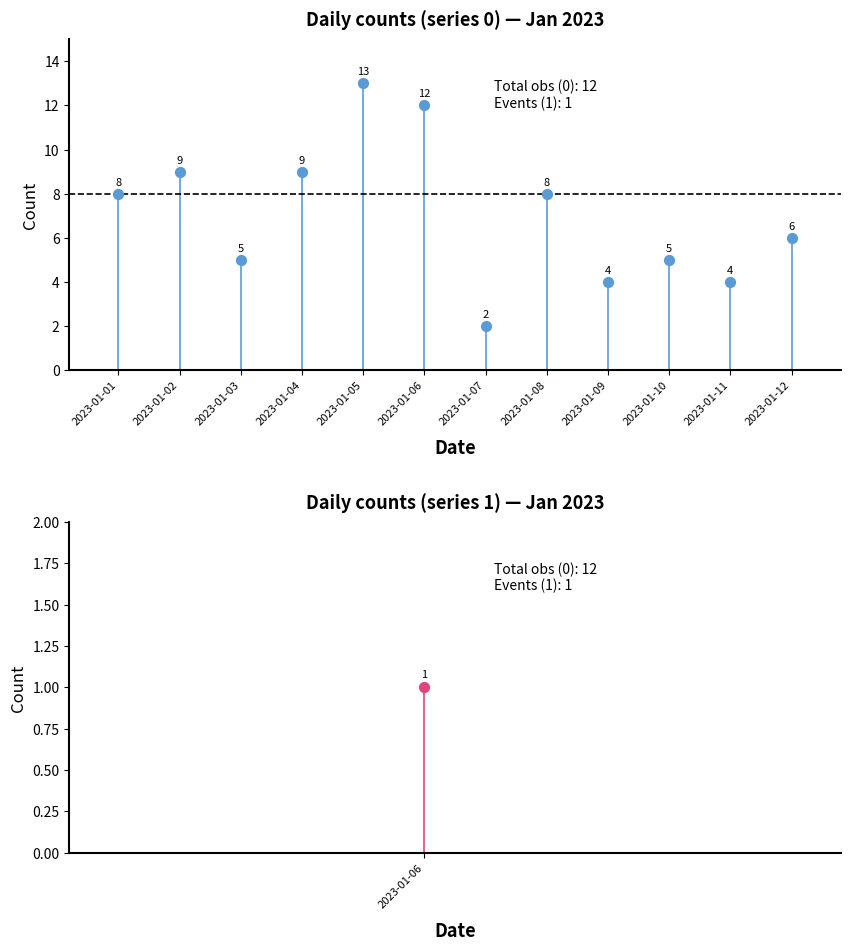

What is the ratio of the value at 2023-01-11 to the value at 2023-01-08?

0.5